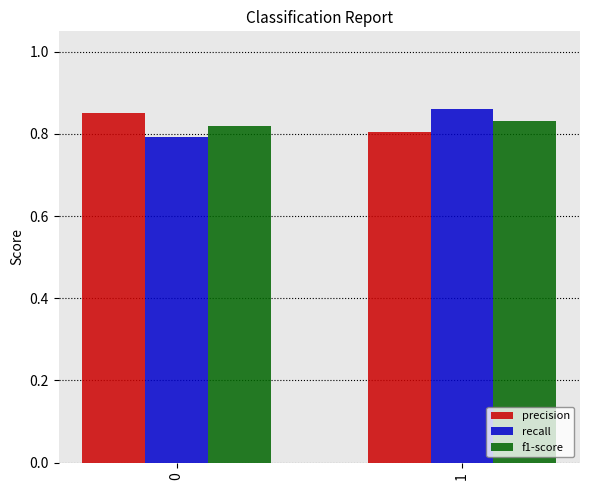

At which category is the sum across all series the highest?

1